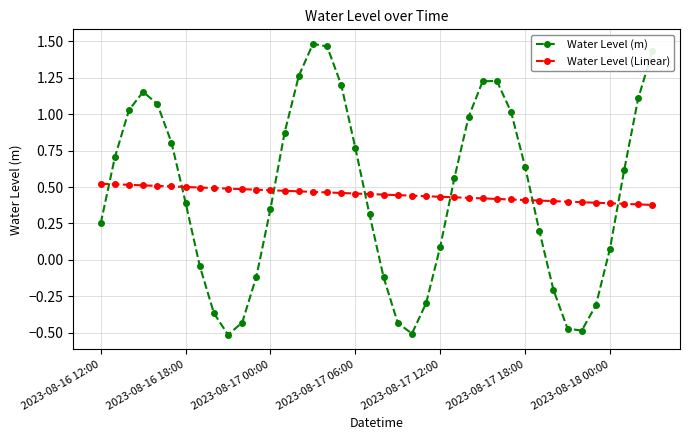

True or false: Water Level (Linear) and Water Level (m) intersect in this chart.

True